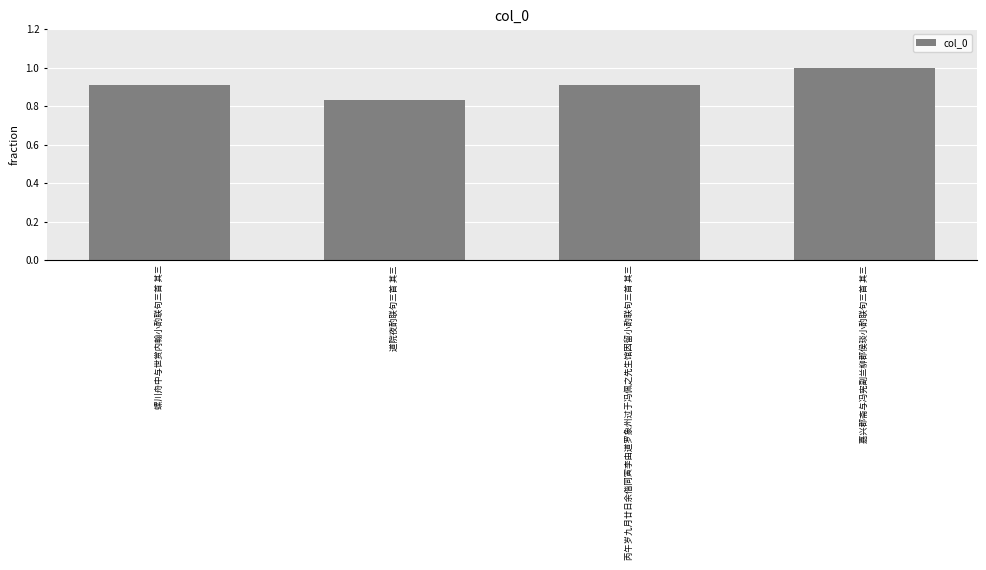

Does the chart contain any negative values?

No